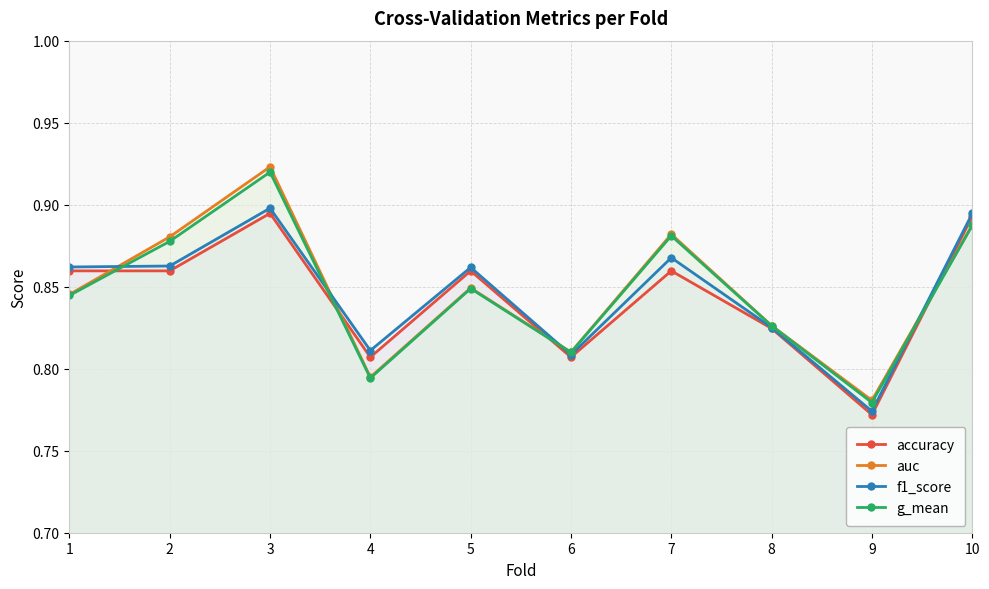

The accuracy series shows 0.2 at 6. True or false?

False